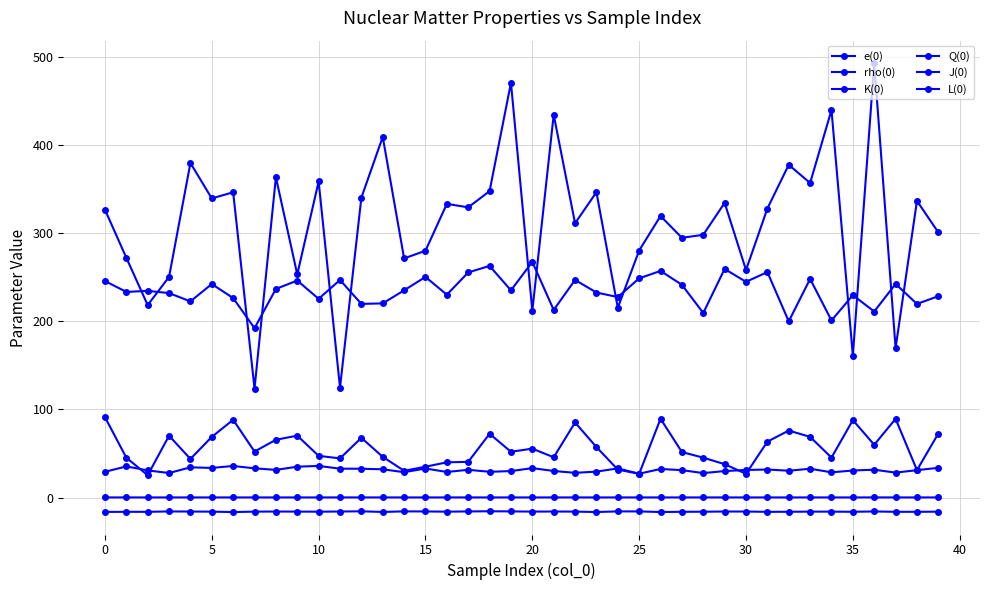

How many lines are shown in the chart?

6